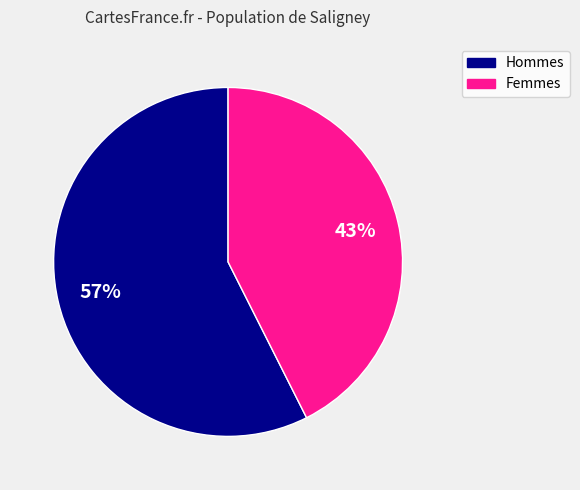

Count the number of slices in the pie.

2